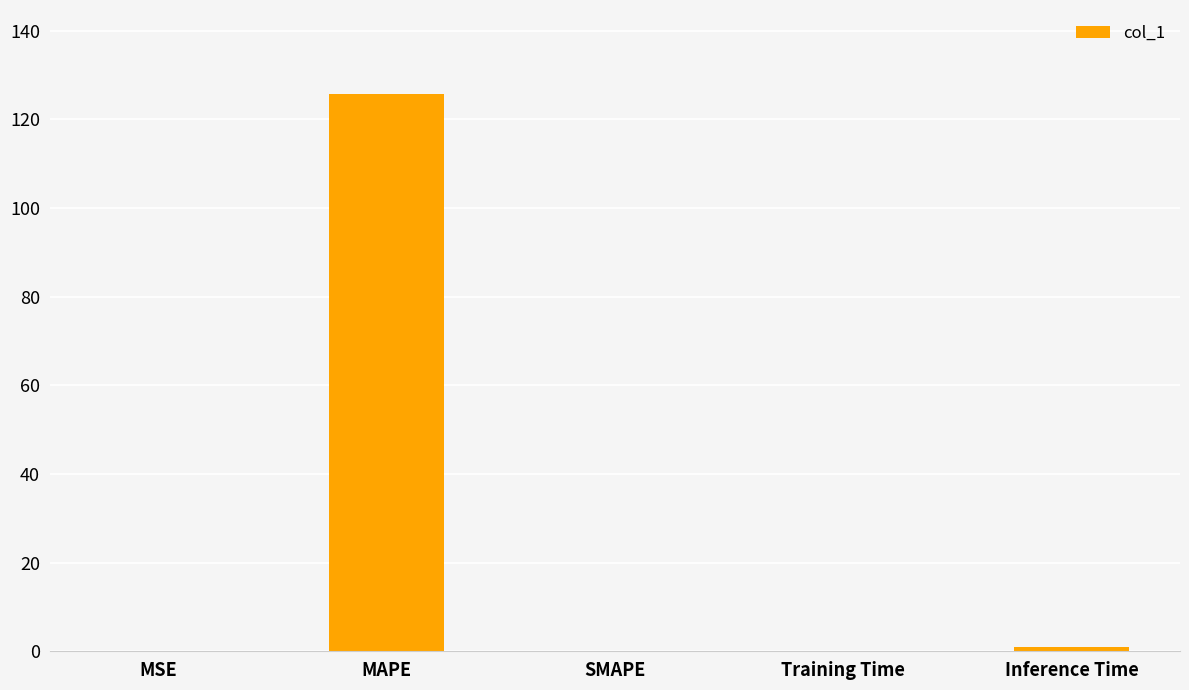

The chart shows a value of 0.0 at SMAPE. True or false?

True